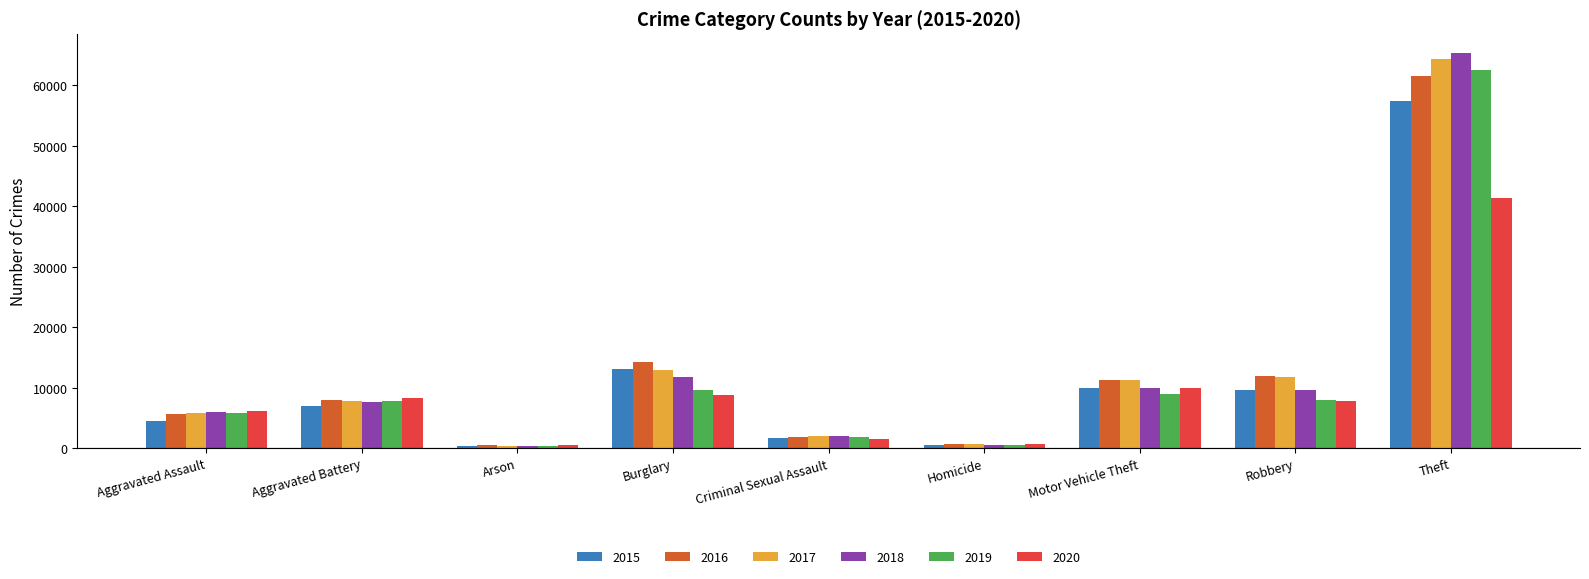

How many bars are there in total?

54